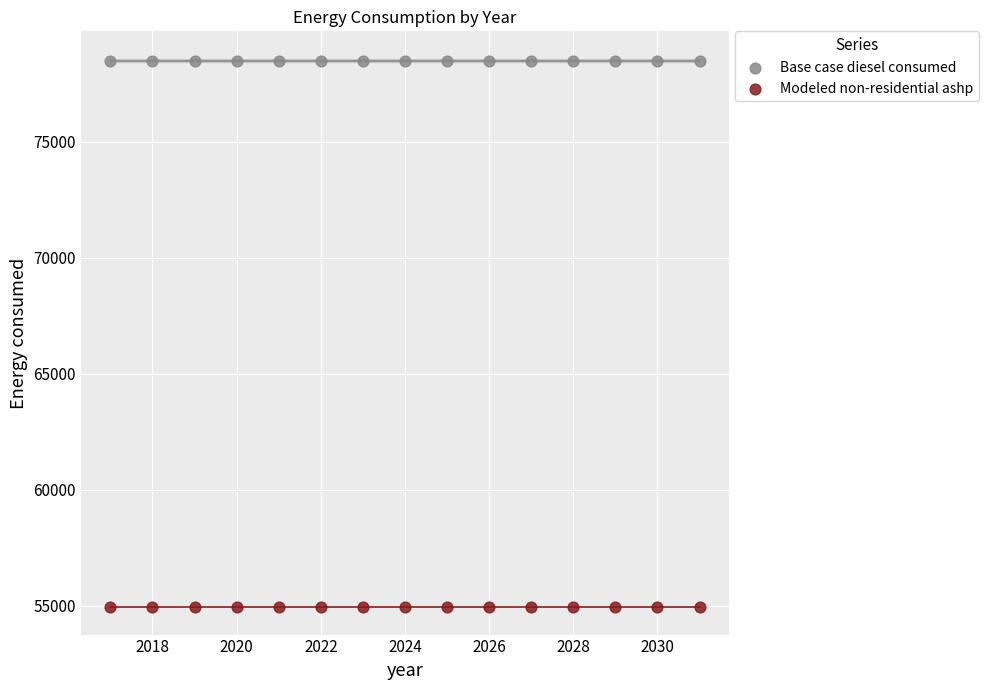

Which series contains the lowest Y value?

Modeled non-residential ashp